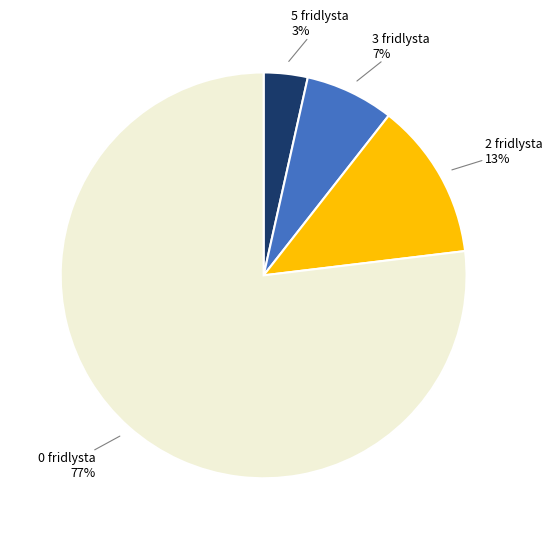

Is there any slice that represents more than half of the pie?

Yes